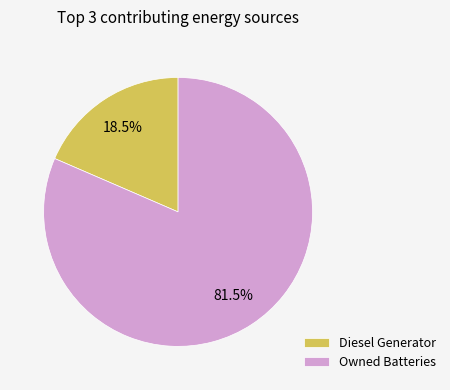

Combined, what portion of the pie is Owned Batteries and Diesel Generator?

100.0%